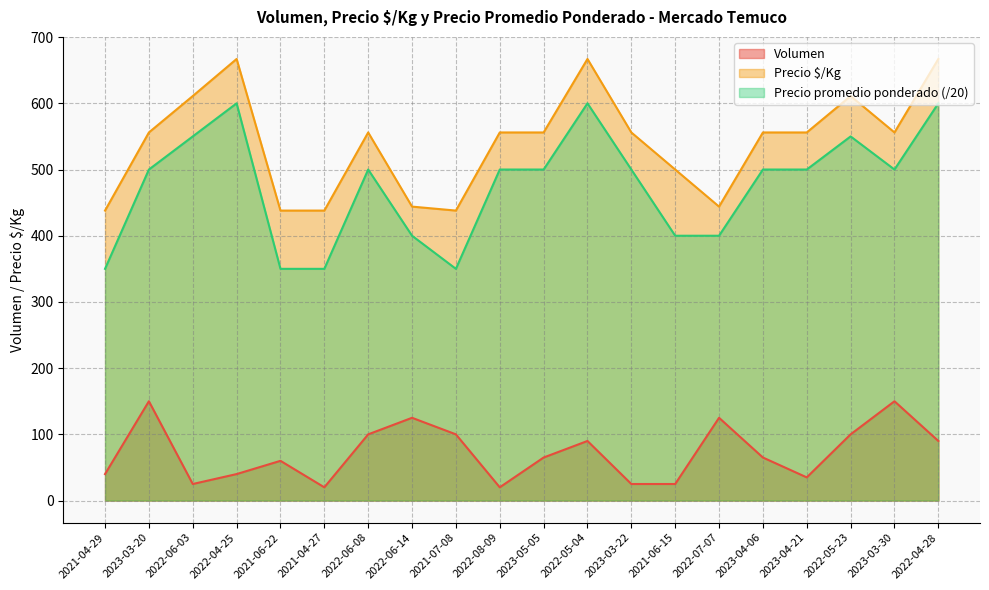

Which series has the largest total across all categories?

Precio $/Kg